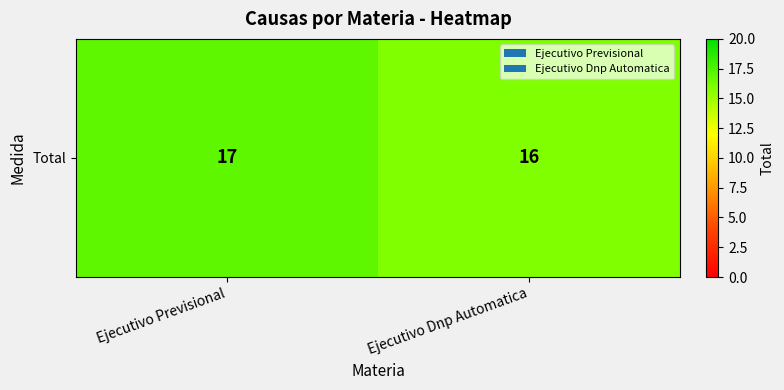

True or false: the data shows 16 at Ejecutivo Dnp Automatica.

True